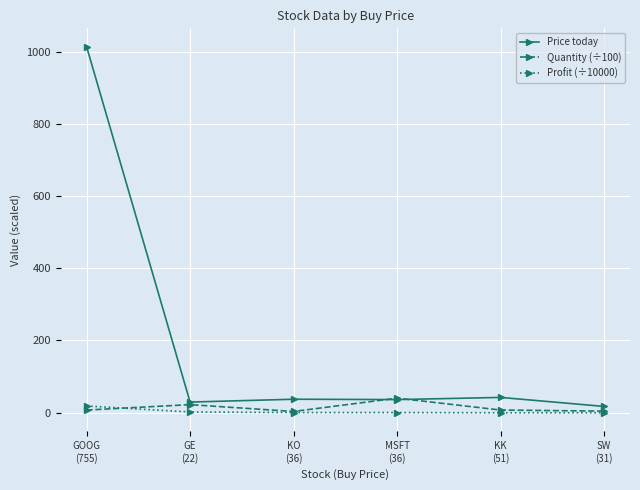

The value of Quantity (÷100) at KO
(36) is 3.0. True or false?

True